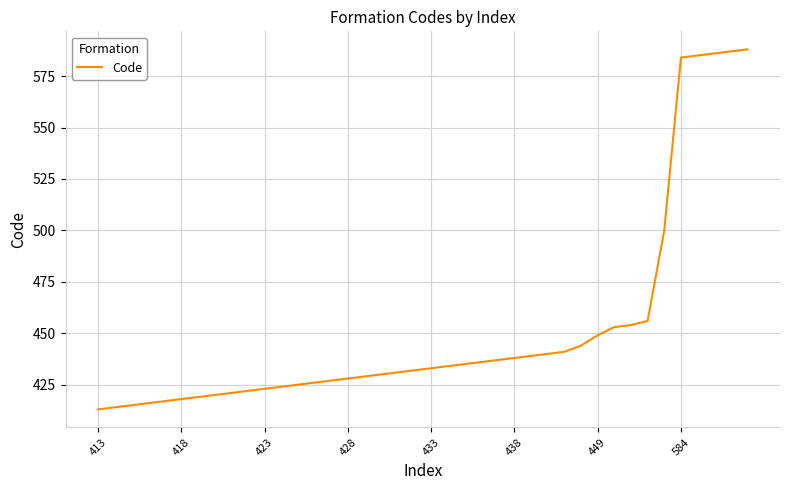

What is the difference between the maximum and minimum values?

175